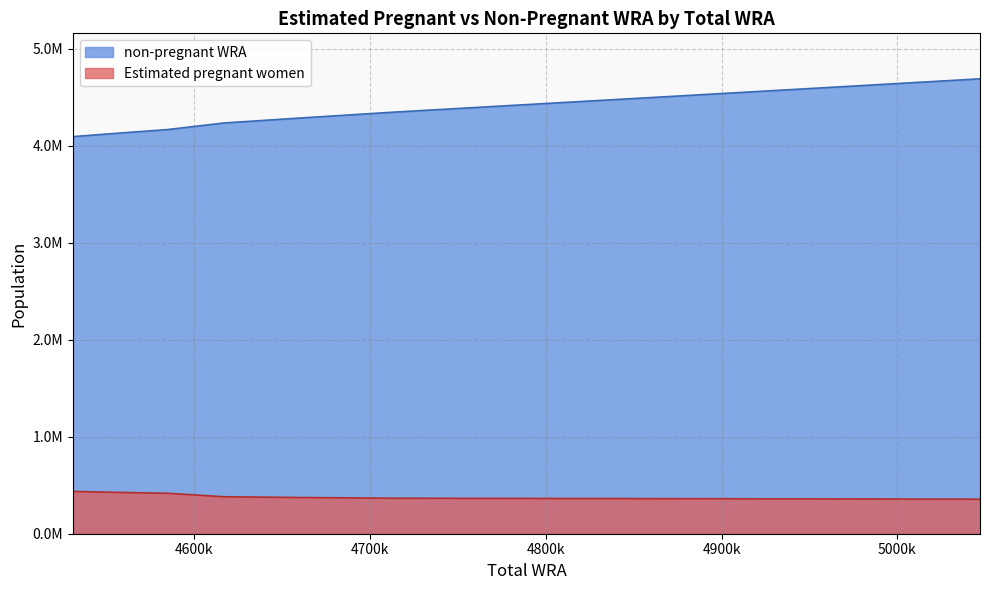

What is the lowest value of the Estimated pregnant women series?

356022.8